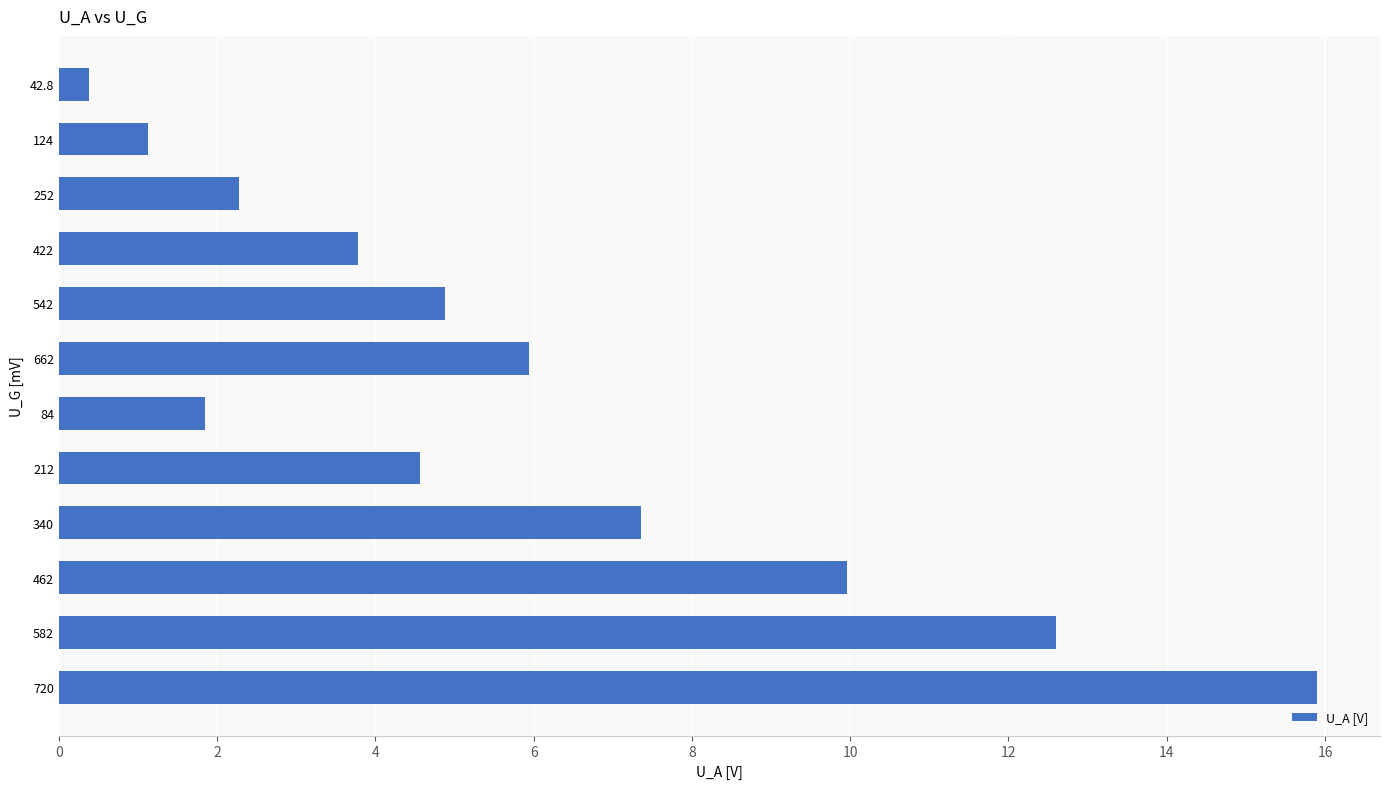

Count the number of values greater than 4.

7